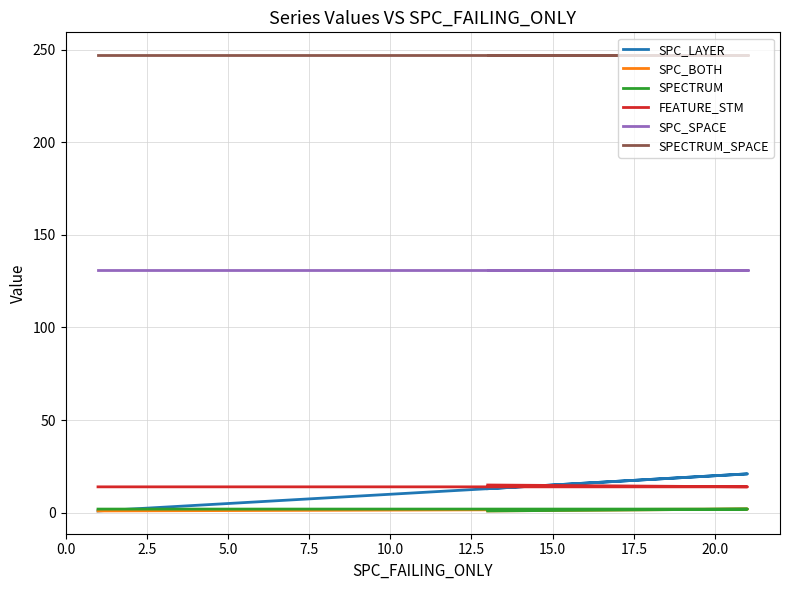

Is it true that SPC_SPACE equals 131 at 0.0?

True